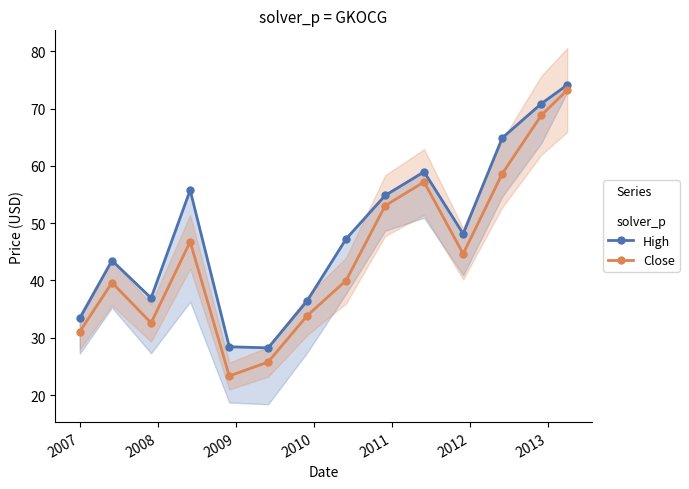

True or false: Close and High cross at least once.

False